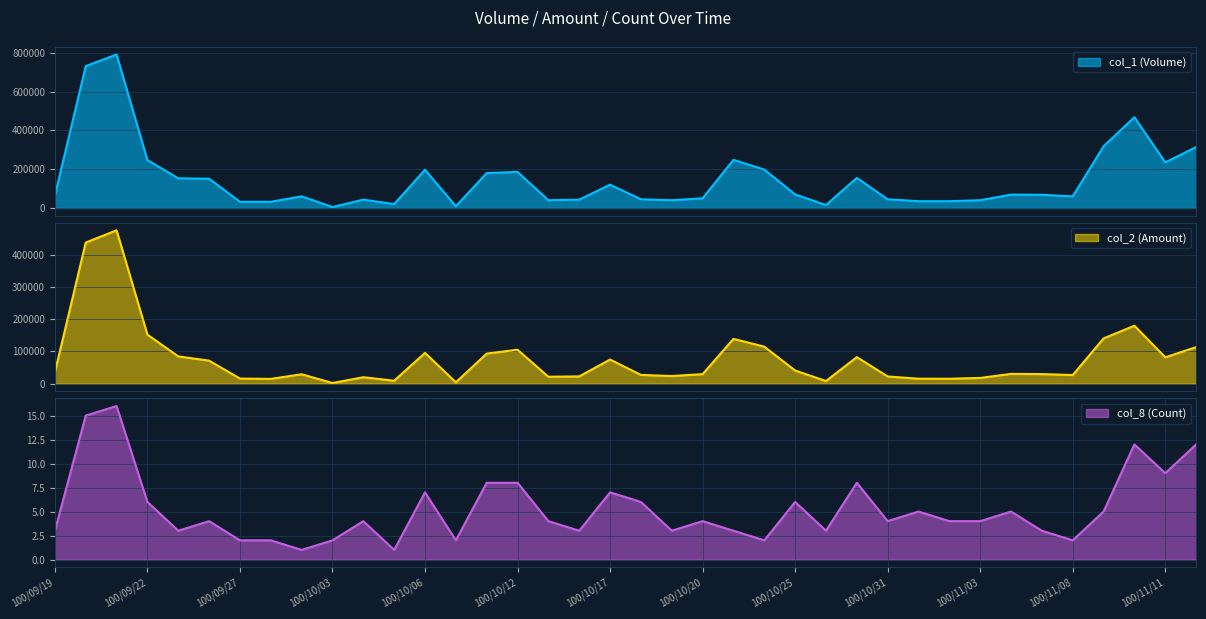

What is the minimum value for col_8 (Count)?

1